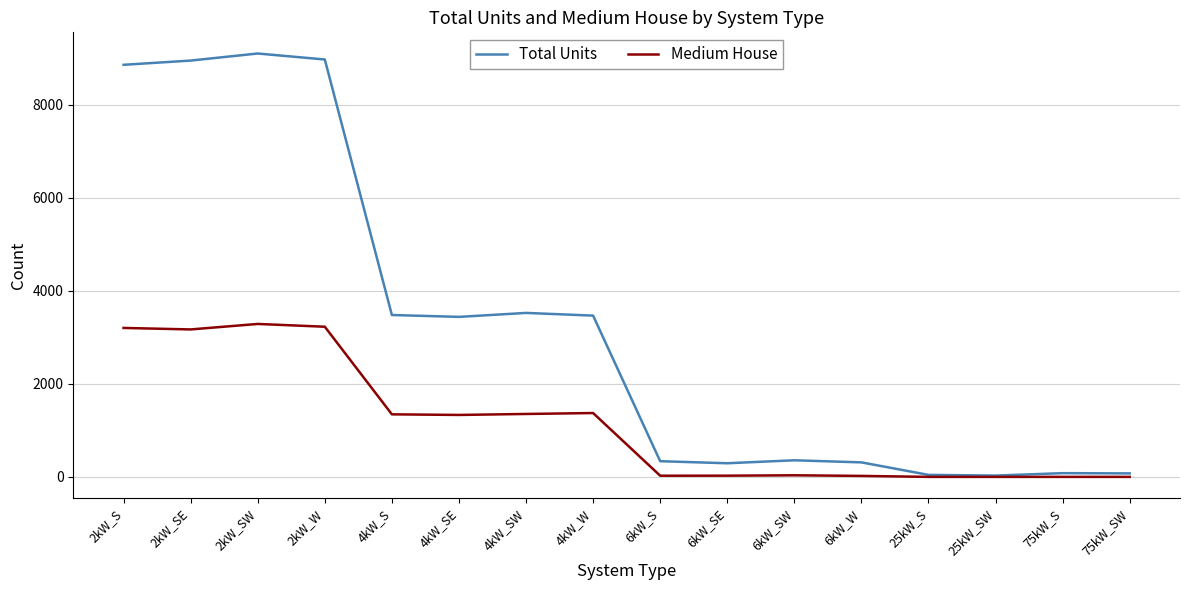

What is the difference between the maximum and minimum values in the Total Units series?

9077